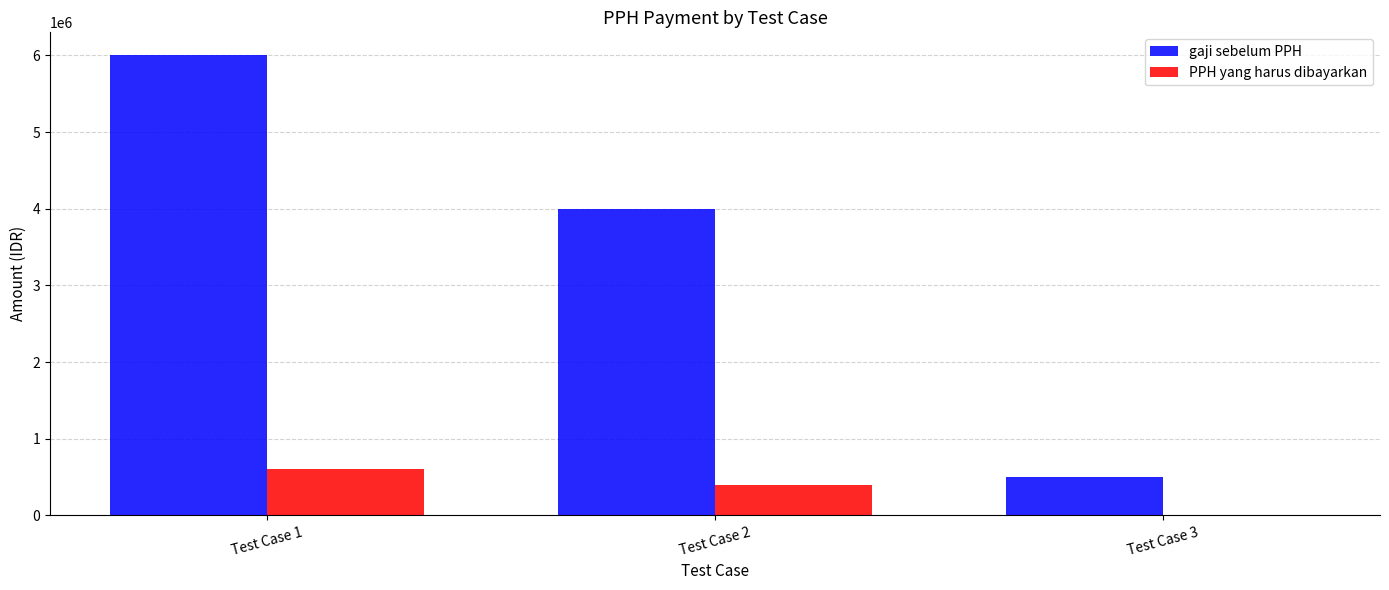

Where is PPH yang harus dibayarkan nearest to the value 300000?

Test Case 2